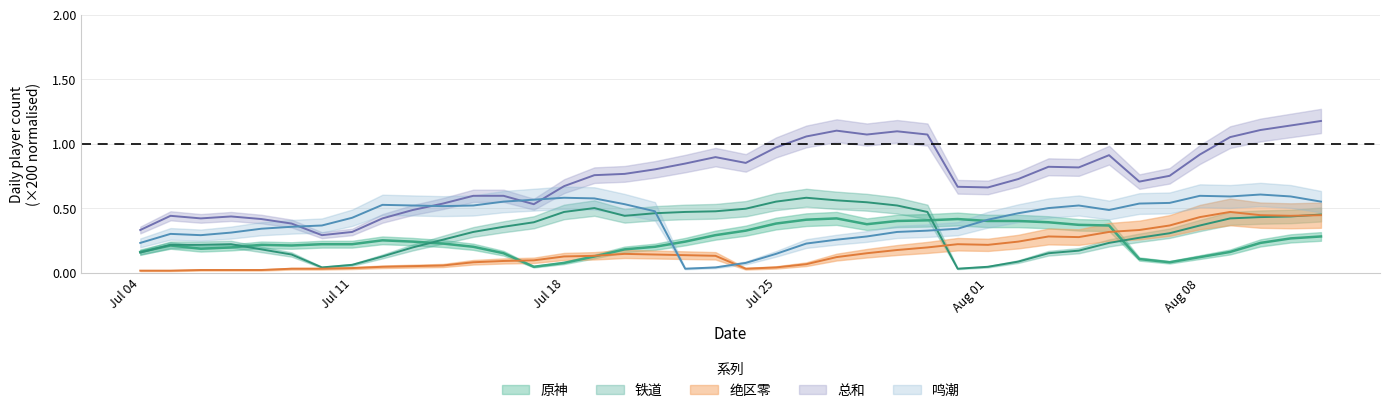

Count the number of categories in the chart.

40